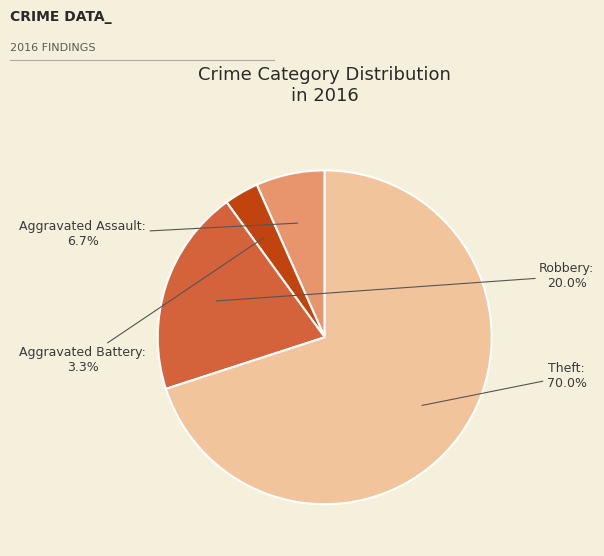

To the nearest percent, what is the combined percentage of Aggravated Assault and Aggravated Battery?

10%